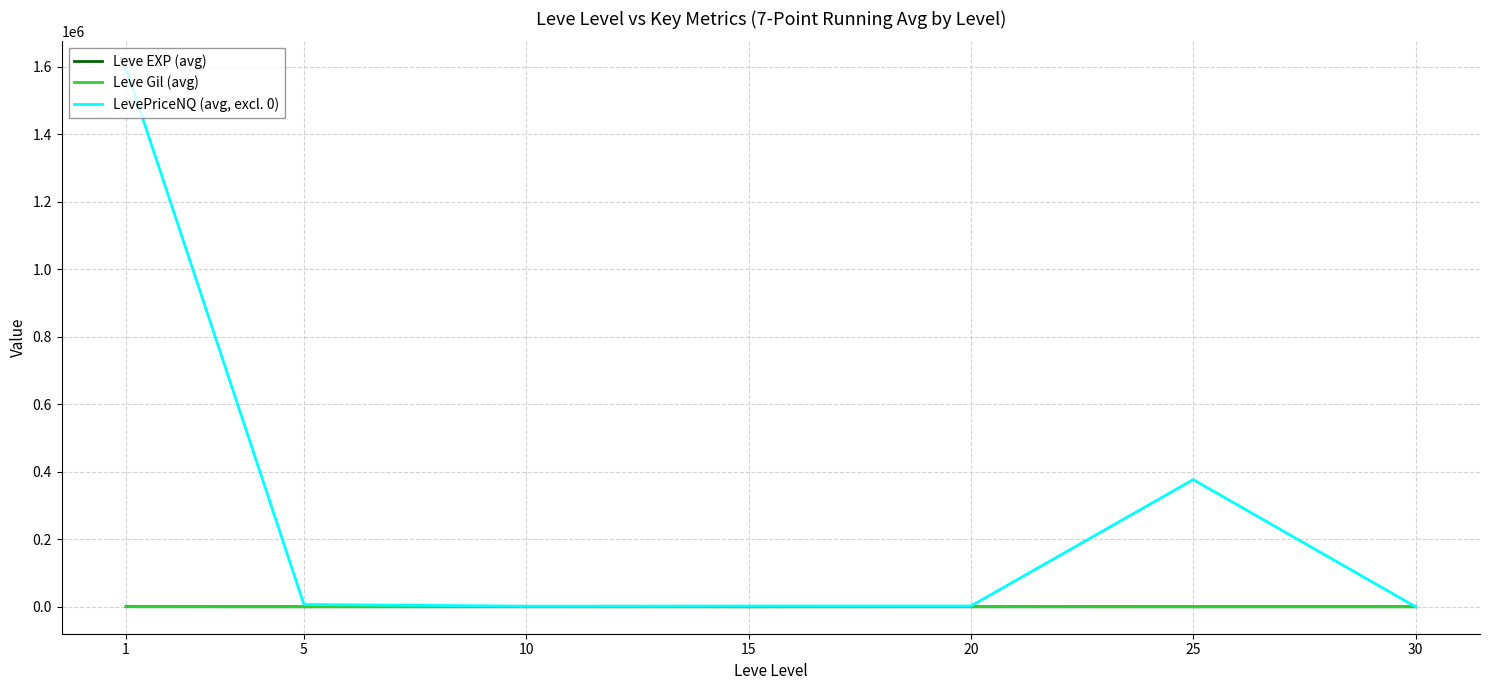

Which series has the largest total across all categories?

LevePriceNQ (avg, excl. 0)